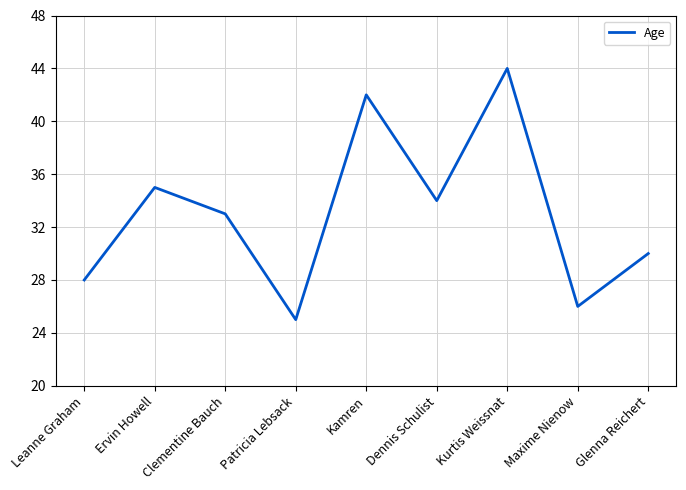

Which has a higher value, Clementine Bauch or Dennis Schulist?

Dennis Schulist